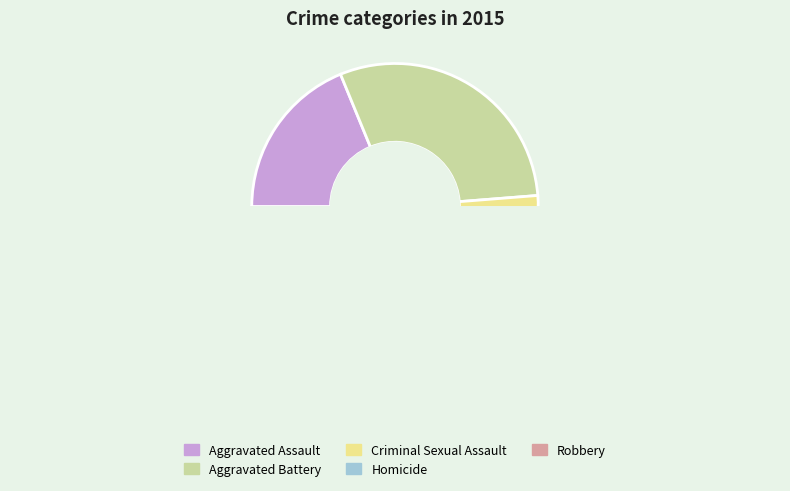

To the nearest percent, what percentage of the pie is Homicide?

3%